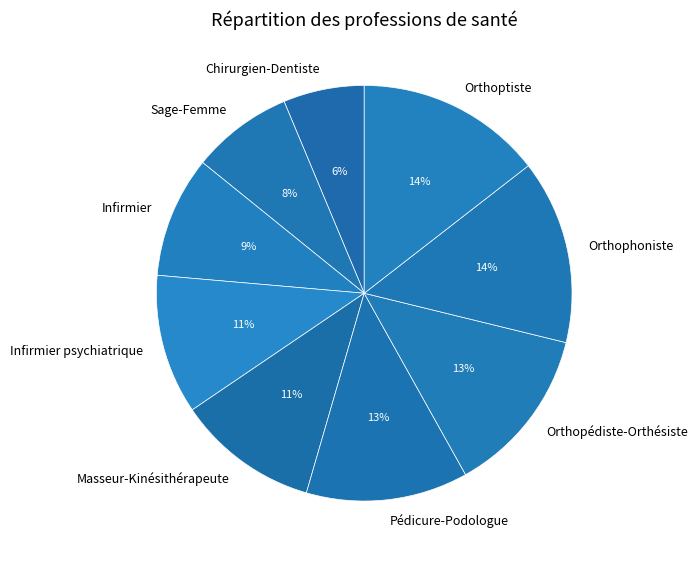

What is the smallest slice in the pie chart?

Chirurgien-Dentiste